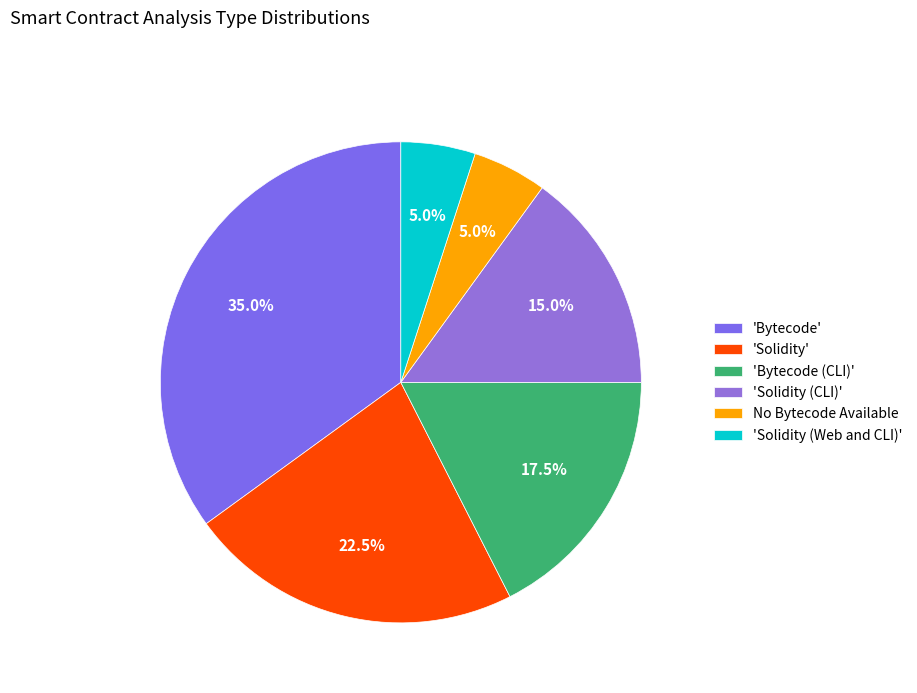

Does any single category account for the majority?

No